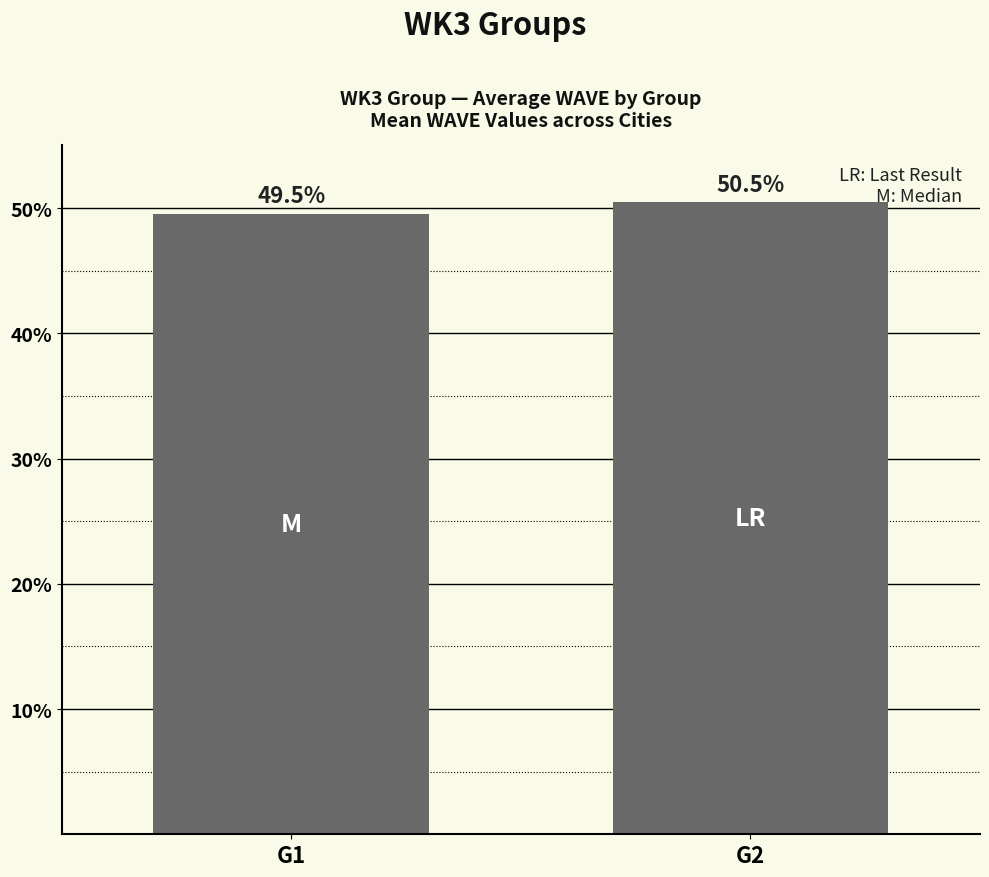

Count the values in the range 49 to 50.

1